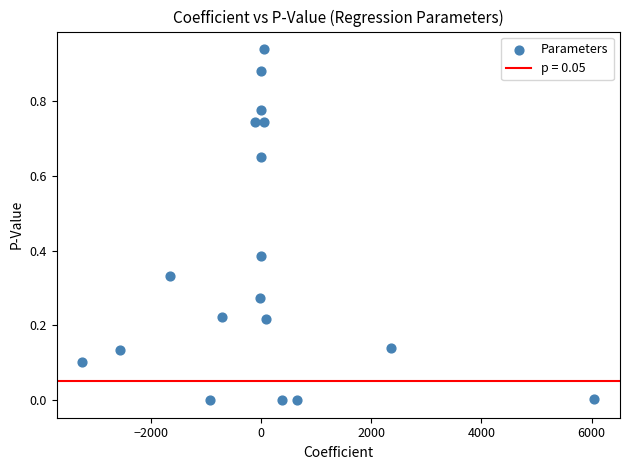

What is the range of X values (max minus min)?

9287.1